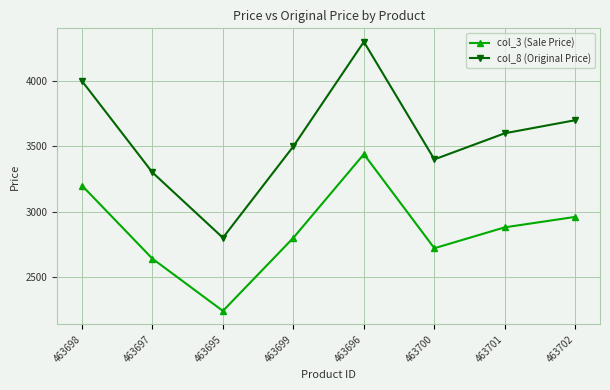

What is the spread (max minus min) of values at 463695?

560